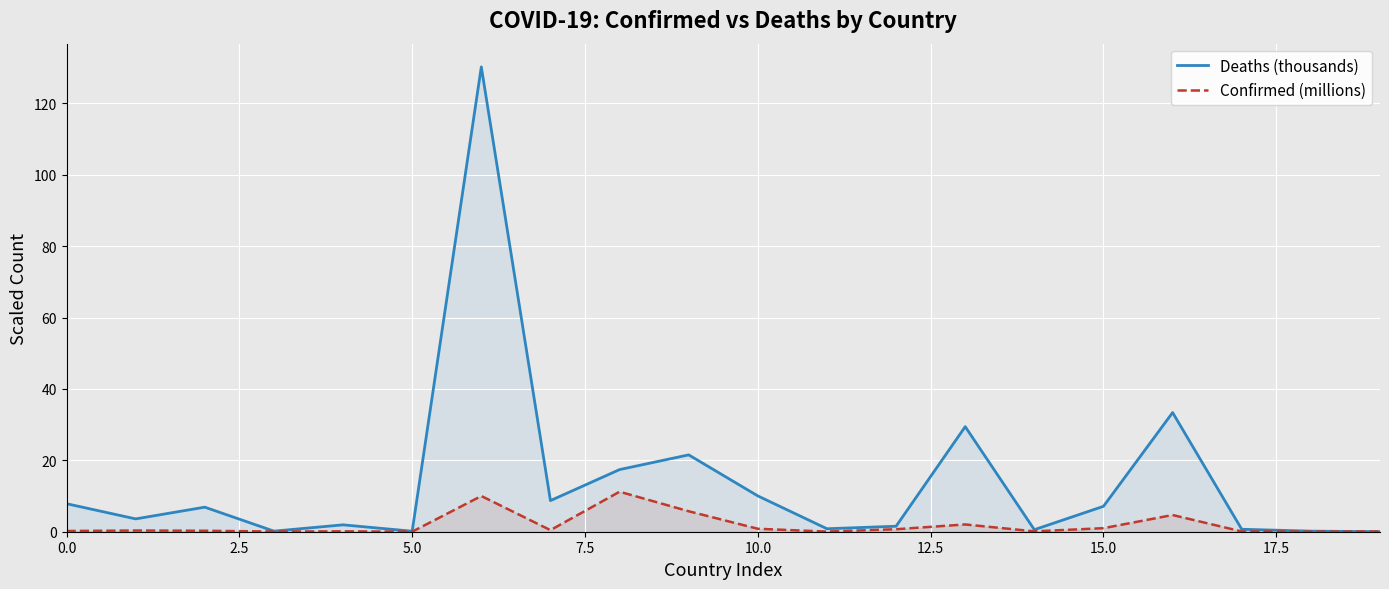

What is the sum of all Deaths (thousands) values?

282.3